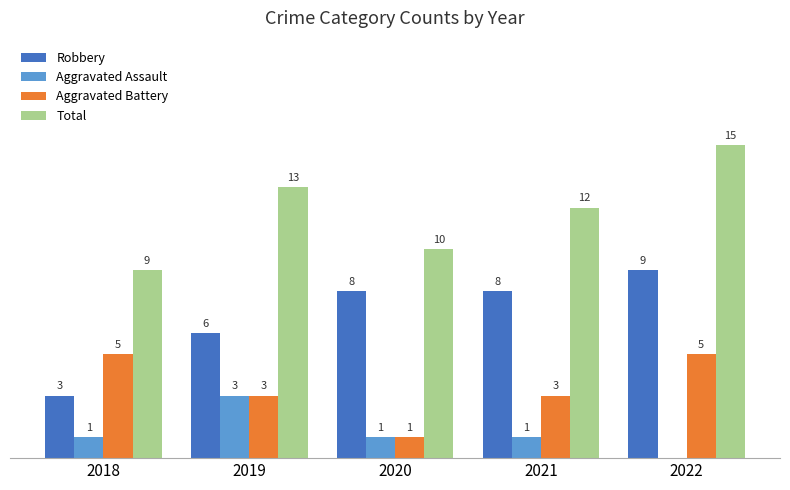

Which series changed the most between 2018 and 2019?

Total